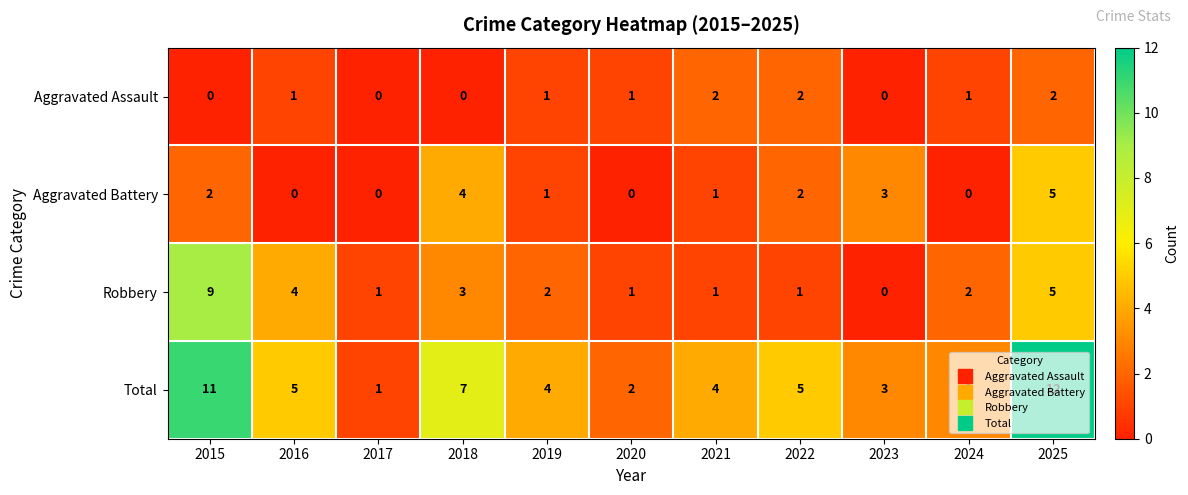

Which series has the largest range (max minus min)?

Total